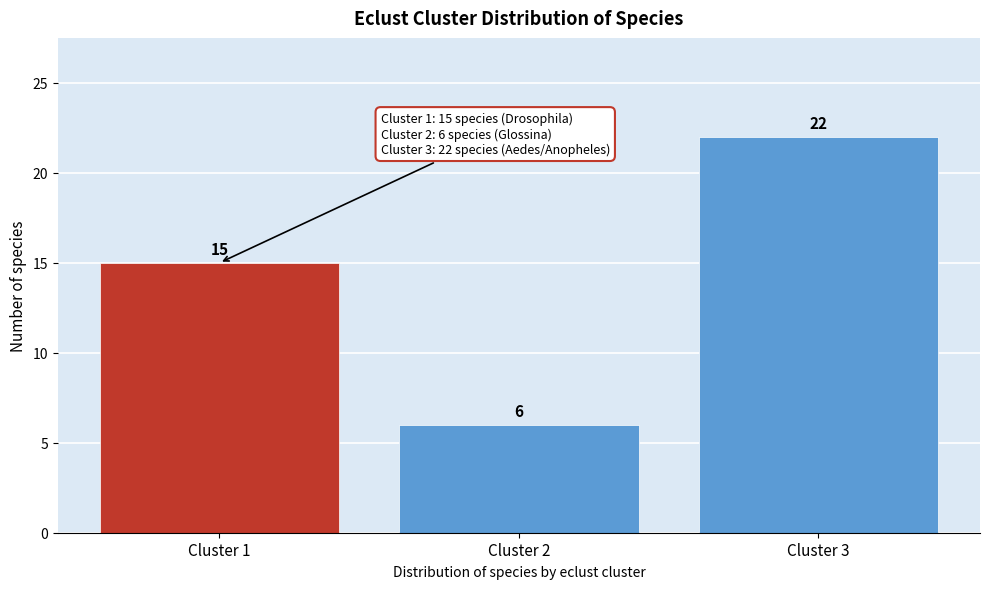

Reading left to right, extract all data points from this chart.

Cluster 1=15	Cluster 2=6	Cluster 3=22